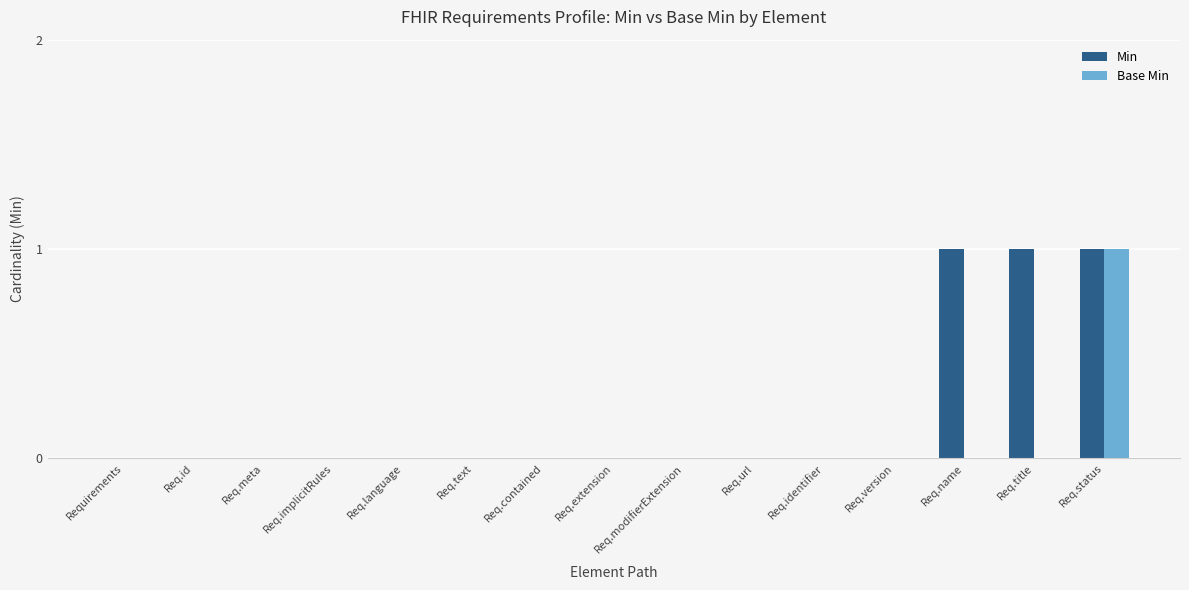

Between Req.meta and Req.title, which series saw the biggest shift?

Min